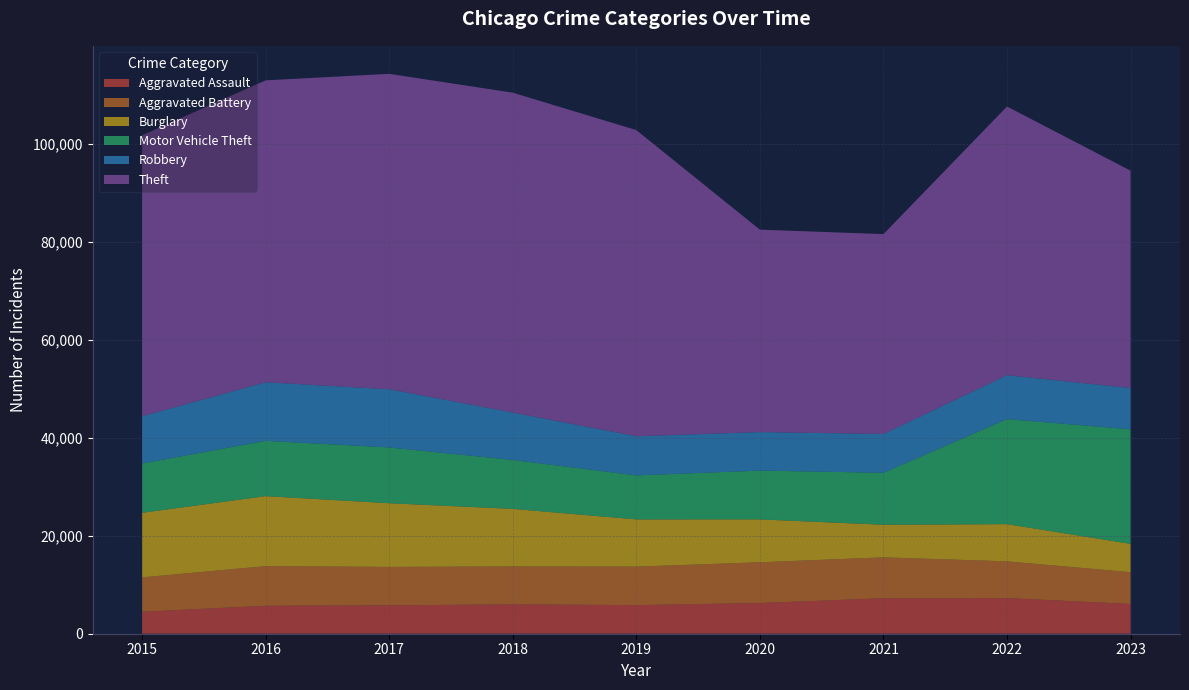

Reading left to right, list all the values displayed in this chart.

Aggravated Assault: 4480	5712	5793	6001	5841	6263	7242	7280	6074
Aggravated Battery: 7018	8086	7845	7735	7857	8320	8347	7493	6486
Burglary: 13184	14289	13001	11747	9638	8758	6659	7594	5782
Motor Vehicle Theft: 10068	11286	11380	9985	8977	9959	10603	21446	23386
Robbery: 9638	11960	11880	9681	7995	7855	7918	8964	8418
Theft: 57350	61621	64386	65287	62492	41324	40802	54837	44374